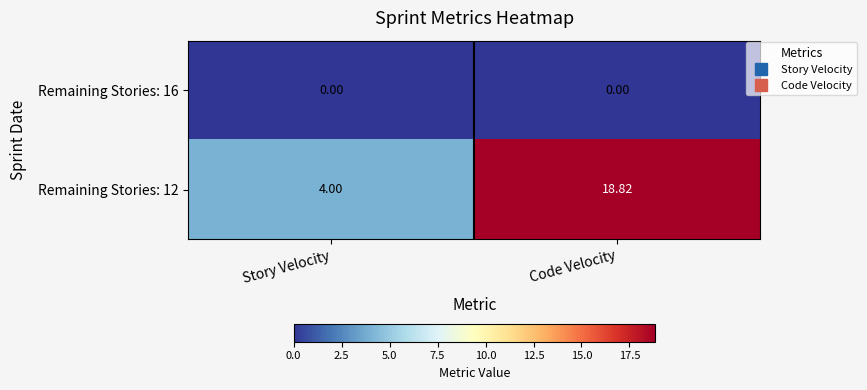

Which series has the widest spread of values?

Remaining Stories: 12